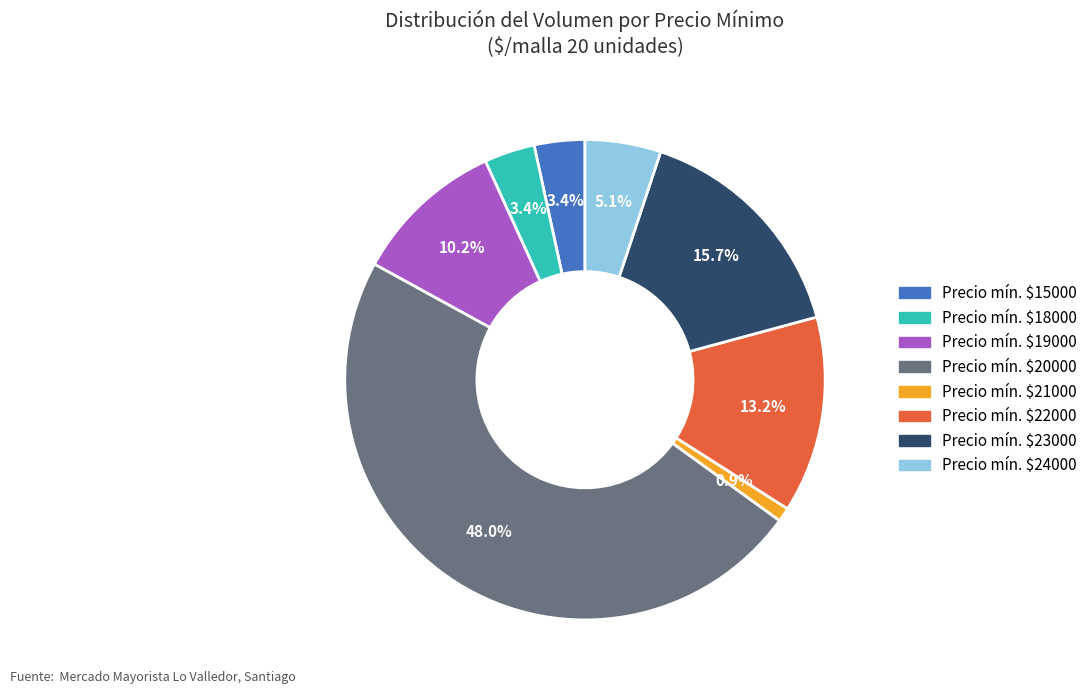

Does any single category account for the majority?

No